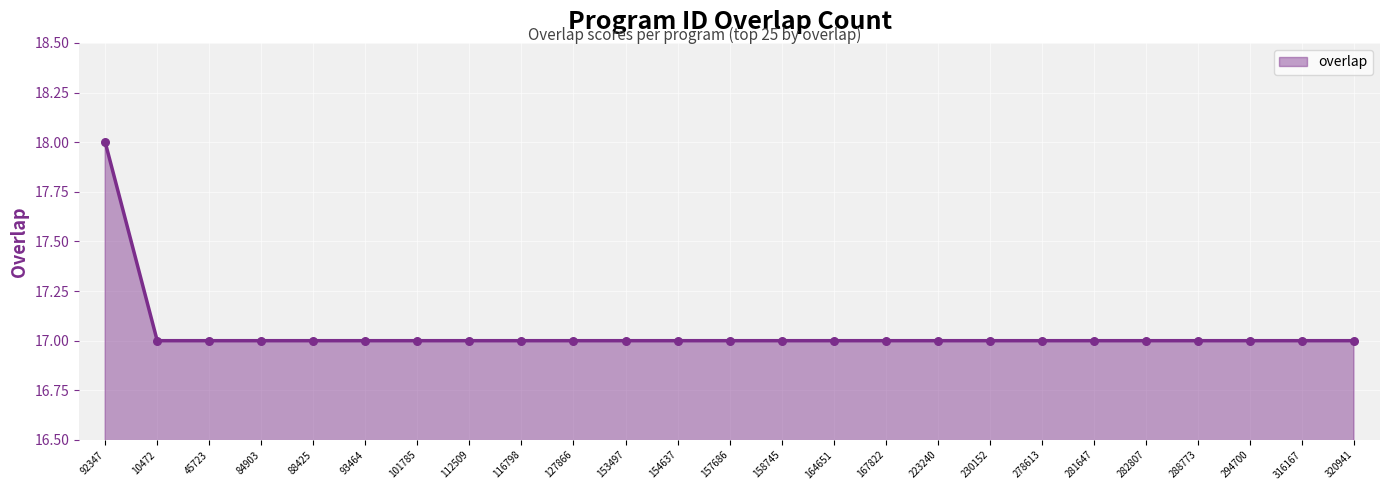

Approximately how many times larger is the value at 10472 compared to 164651?

1.0